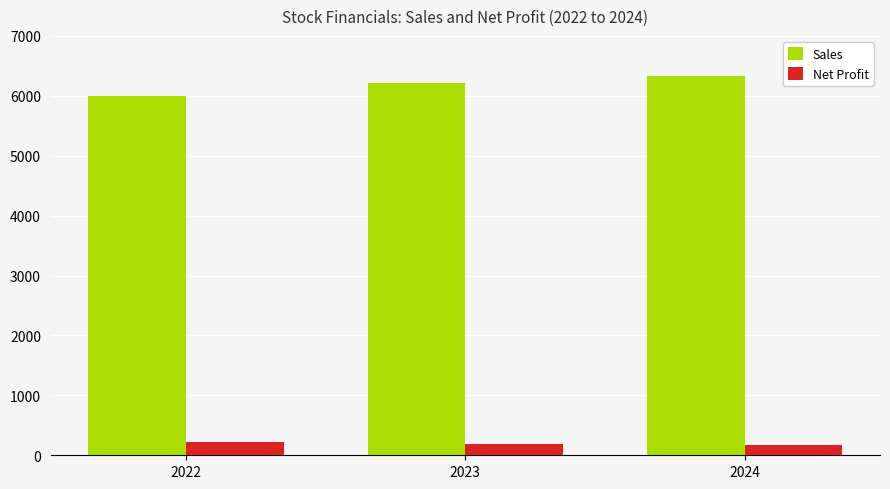

How many data points in Sales are less than 6210?

1